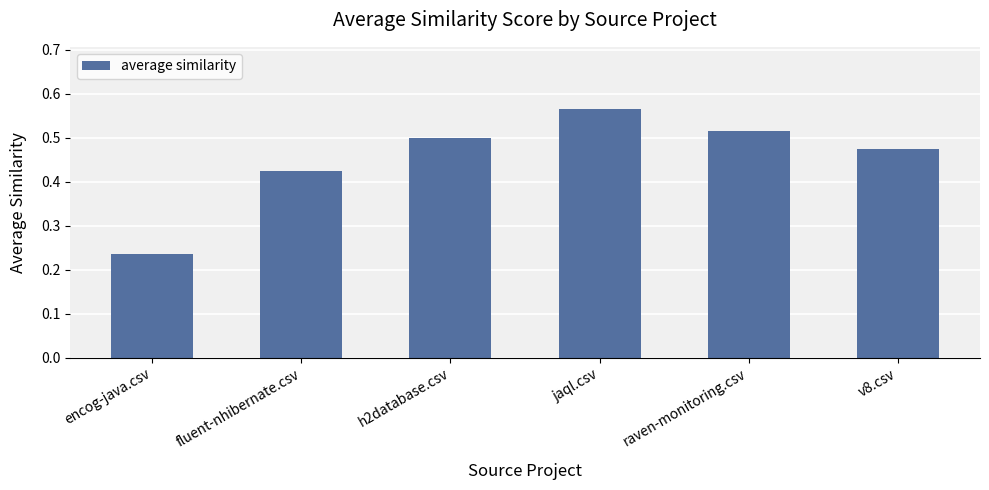

What is the sum of the values at v8.csv and jaql.csv?

1.0